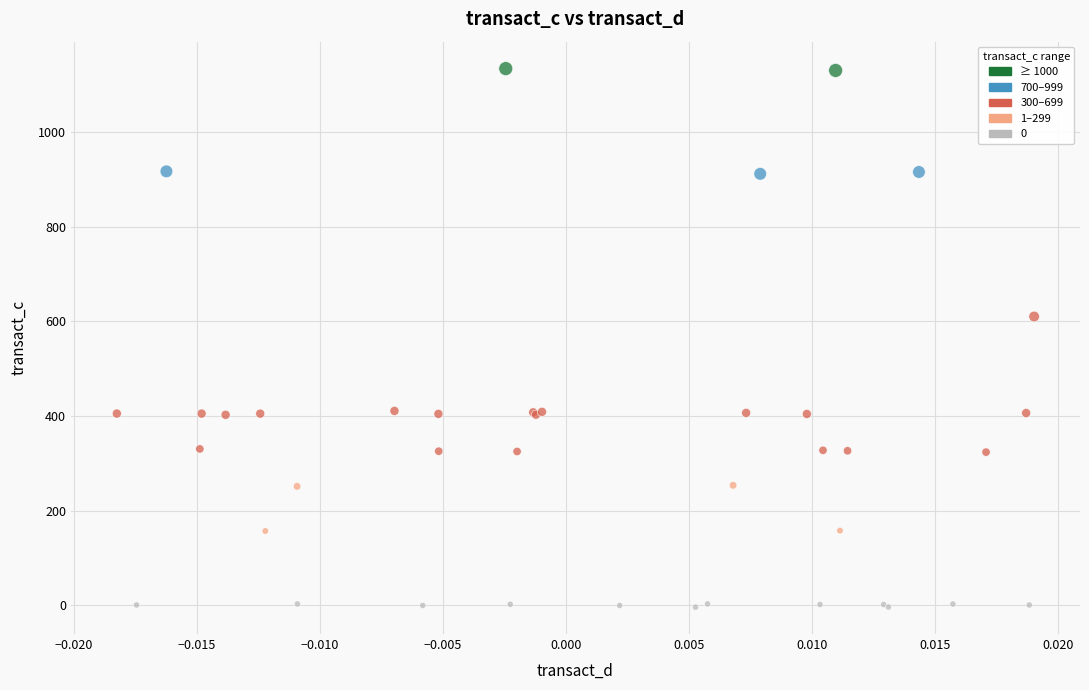

What Y value in the scatter plot is closest to 565?

610.2